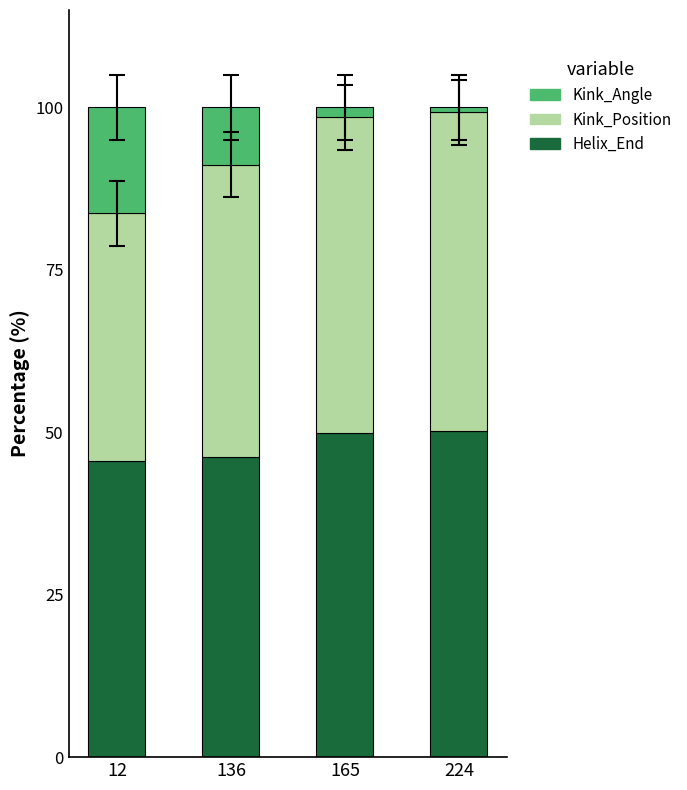

What is the total value across all series at 136?

100.0